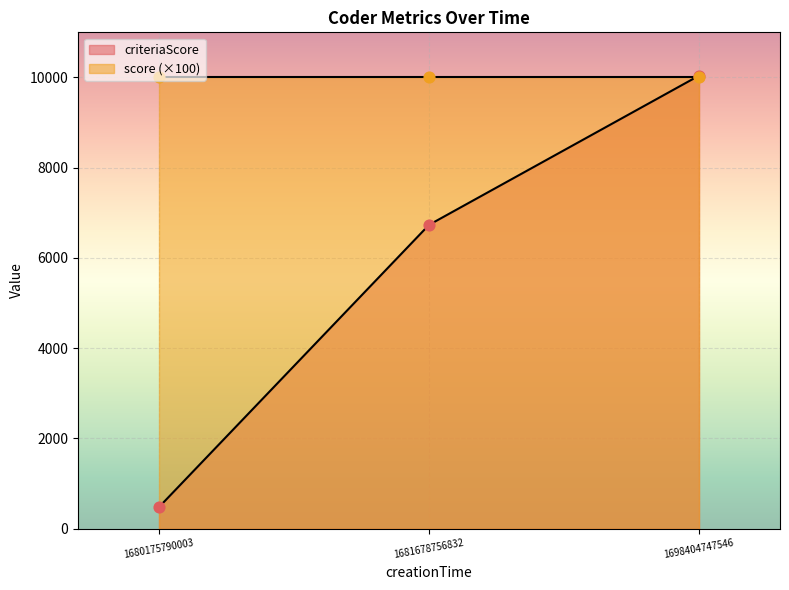

What is the change in value from 1681678756832 to 1698404747546?

+3308